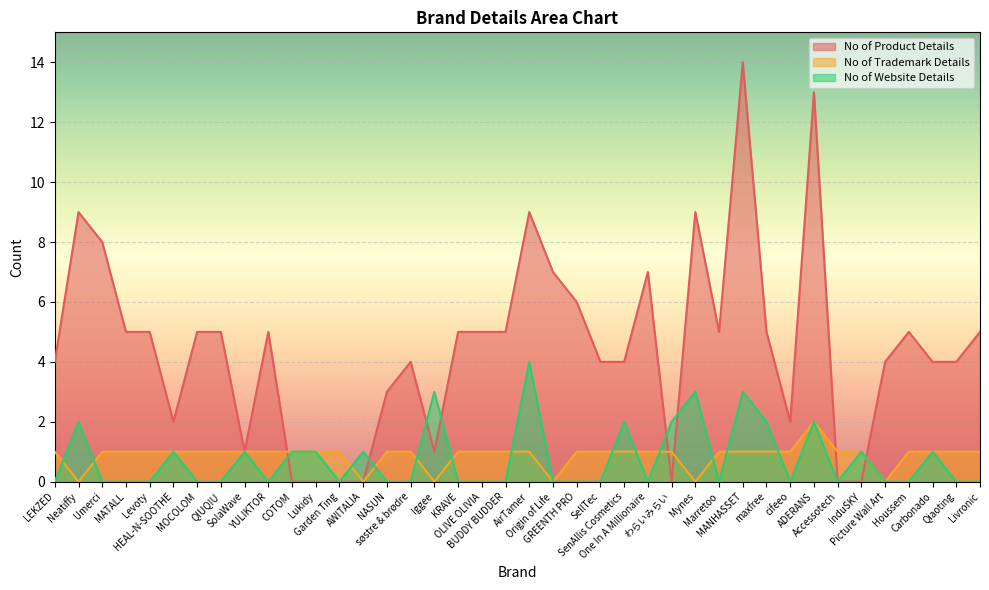

How many times do No of Product Details and No of Trademark Details cross each other?

5